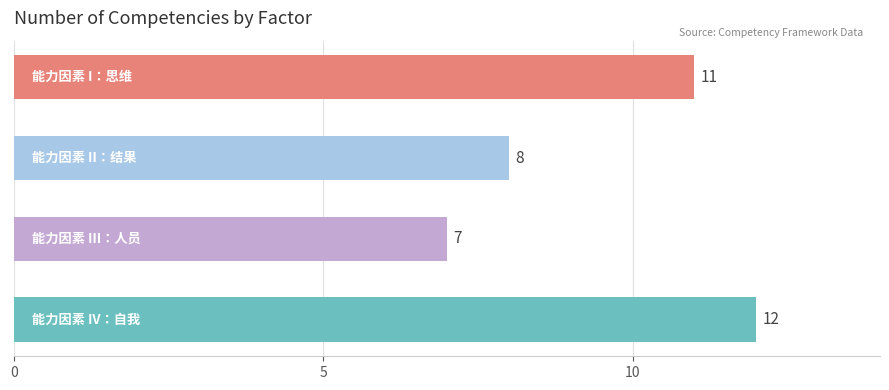

What is the value of the 2nd bar from the top?

8